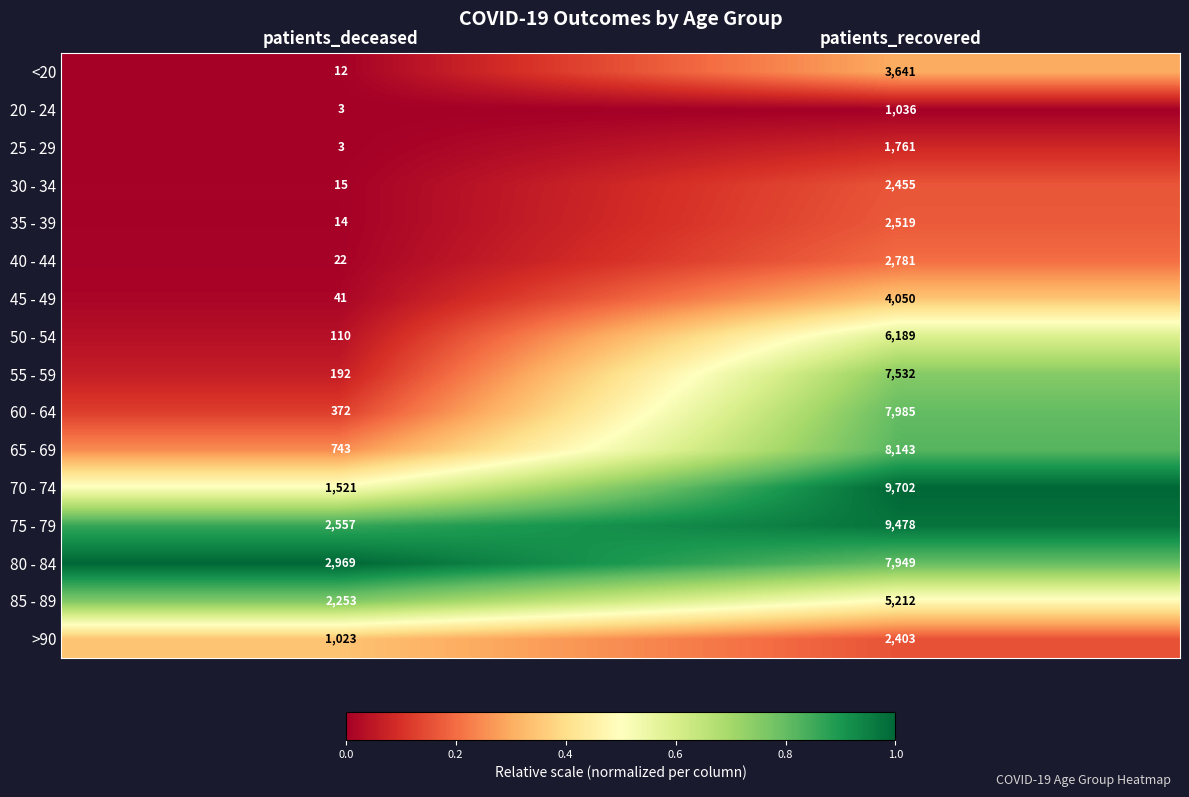

Rank the series at patients_recovered from lowest to highest value.

20 - 24, 25 - 29, >90, 30 - 34, 35 - 39, 40 - 44, <20, 45 - 49, 85 - 89, 50 - 54, 55 - 59, 80 - 84, 60 - 64, 65 - 69, 75 - 79, 70 - 74